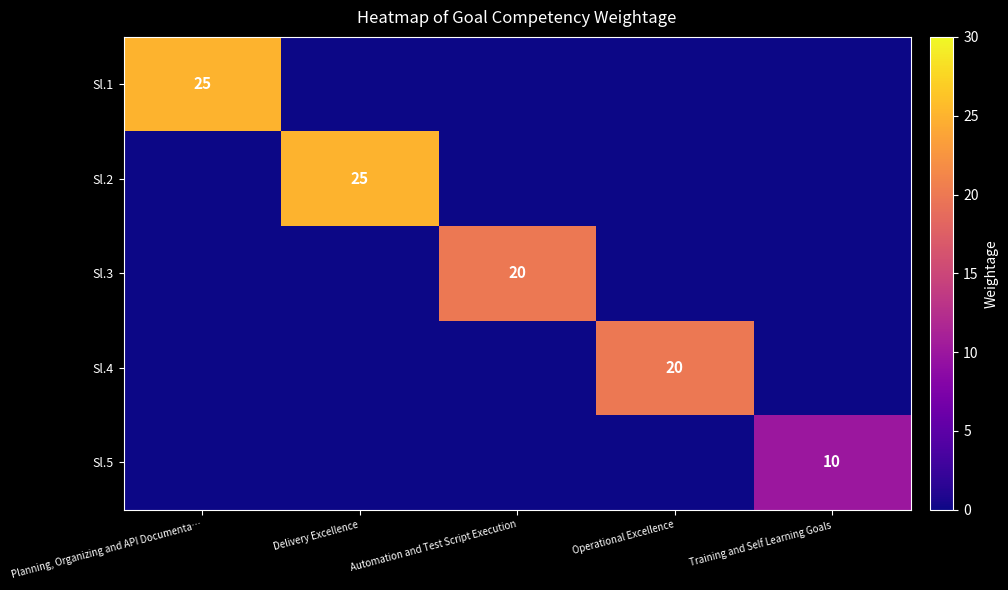

The value of Sl.3 at Automation and Test Script Execution is 20. True or false?

True